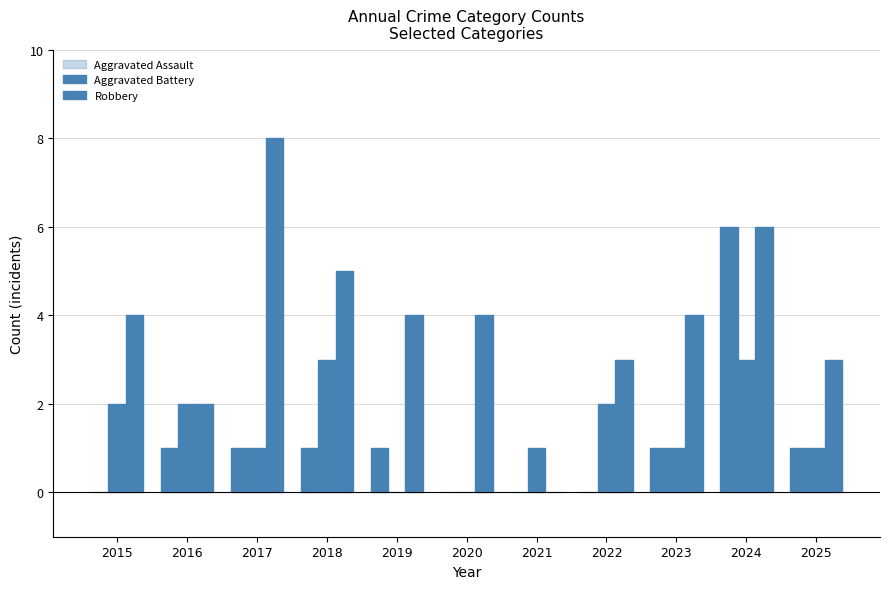

True or false: Robbery has a value of 4 at 2020.

True